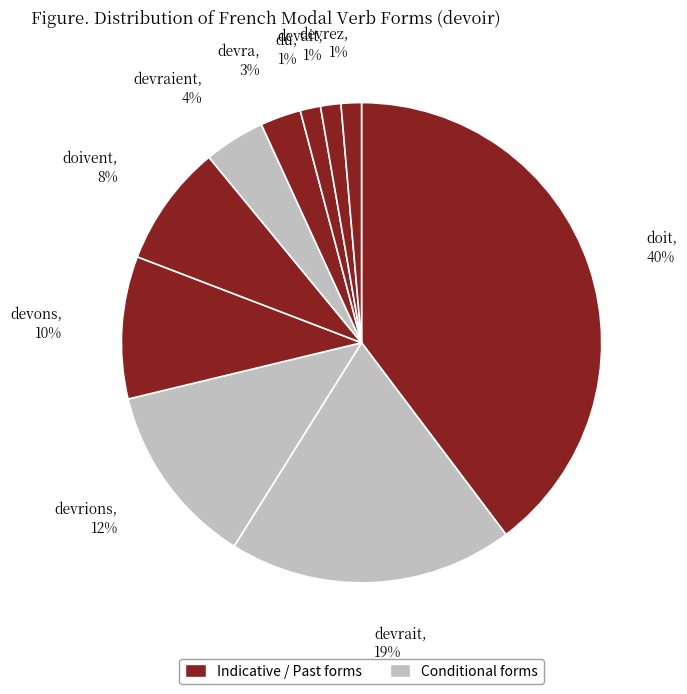

How many segments does this pie chart have?

10